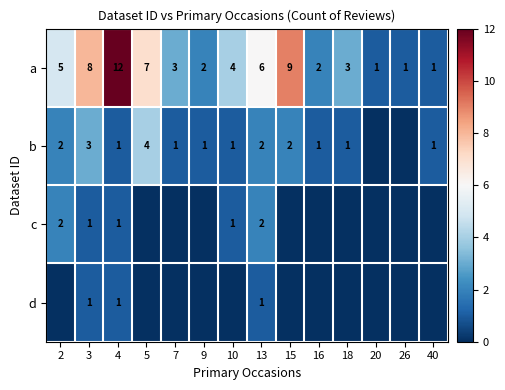

How many series are shown in this chart?

4